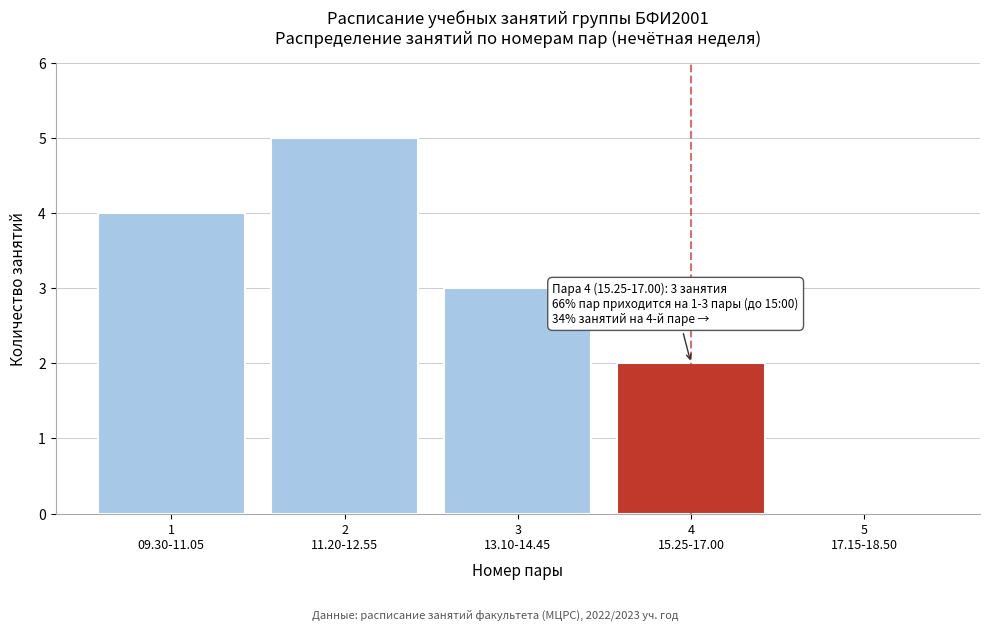

How many distinct data groups are displayed?

1